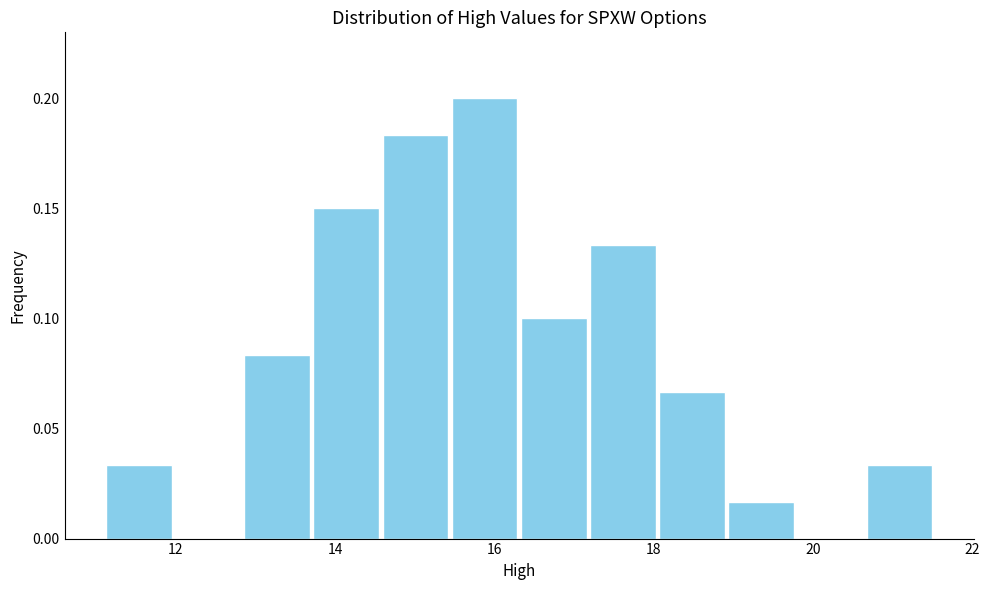

Reading left to right, transcribe this chart: for each bar, give the range it covers on the x-axis and its height. Neither the bar edges nor the heights are printed on the chart, so give them approximately, as read against the axes.

11.2 to 12.0: 0.035
12.0 to 12.8: 0
12.8 to 13.8: 0.085
13.8 to 14.6: 0.150
14.6 to 15.4: 0.185
15.4 to 16.4: 0.200
16.4 to 17.2: 0.100
17.2 to 18.0: 0.135
18.0 to 19.0: 0.065
19.0 to 19.8: 0.015
19.8 to 20.6: 0
20.6 to 21.6: 0.035